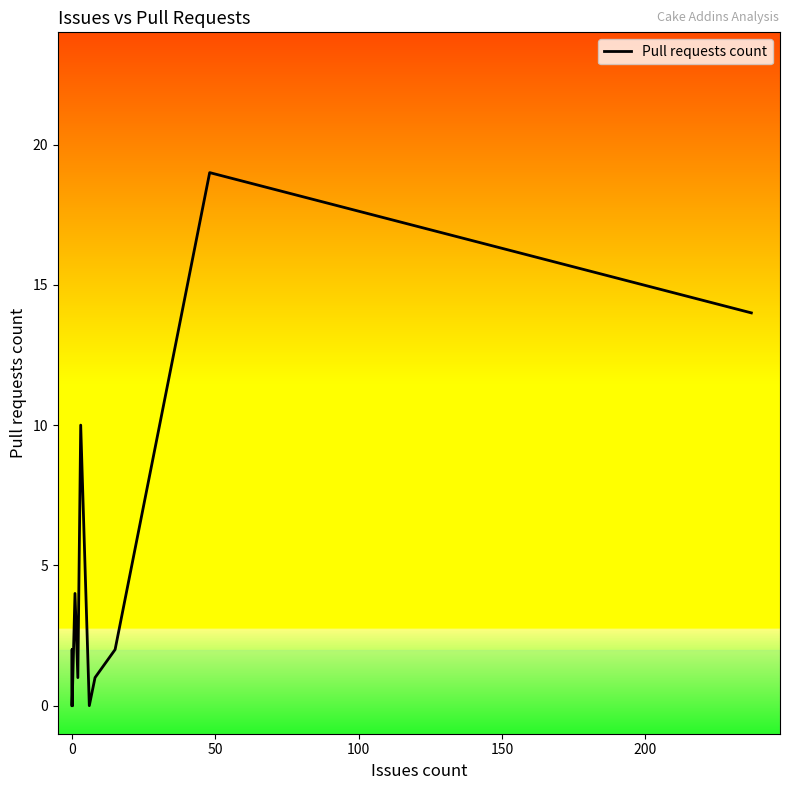

True or false: there are more than 0 points higher than both neighbors.

True